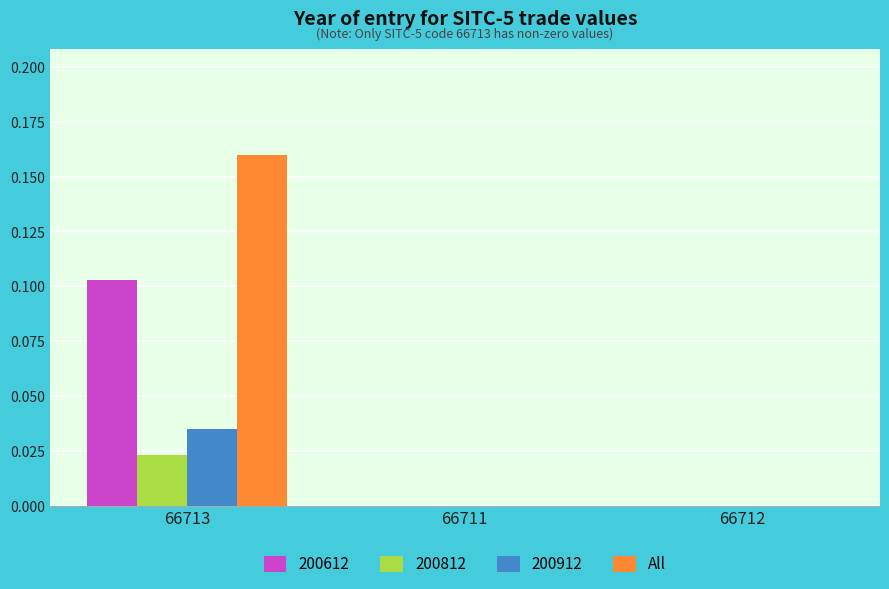

True or false: All has a value of 0.0 at 66711.

True